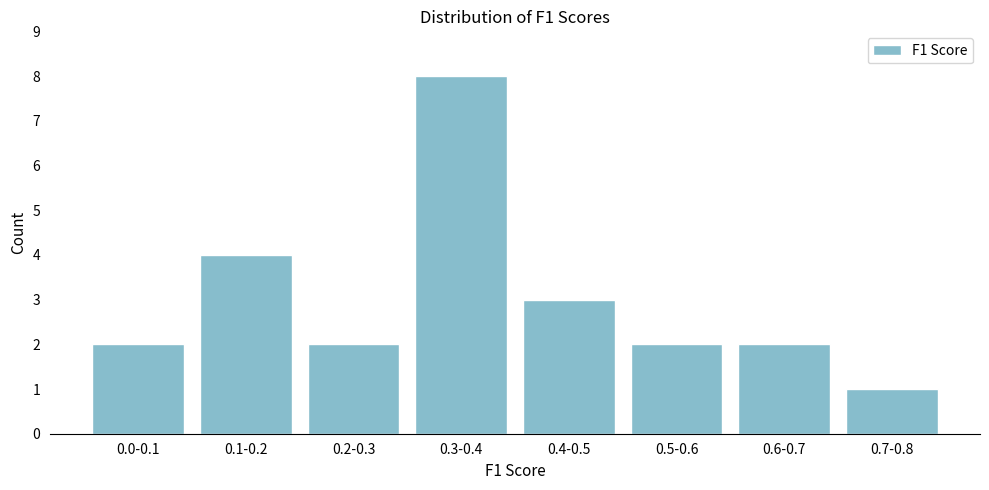

Reading left to right, transcribe all the data shown in this chart.

2	4	2	8	3	2	2	1